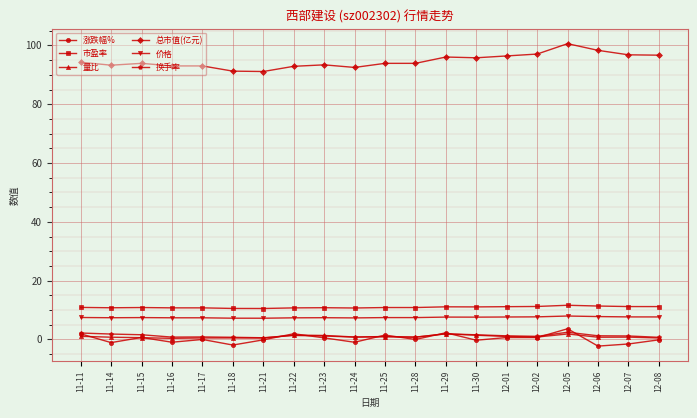

True or false: 量比 and 价格 intersect in this chart.

False